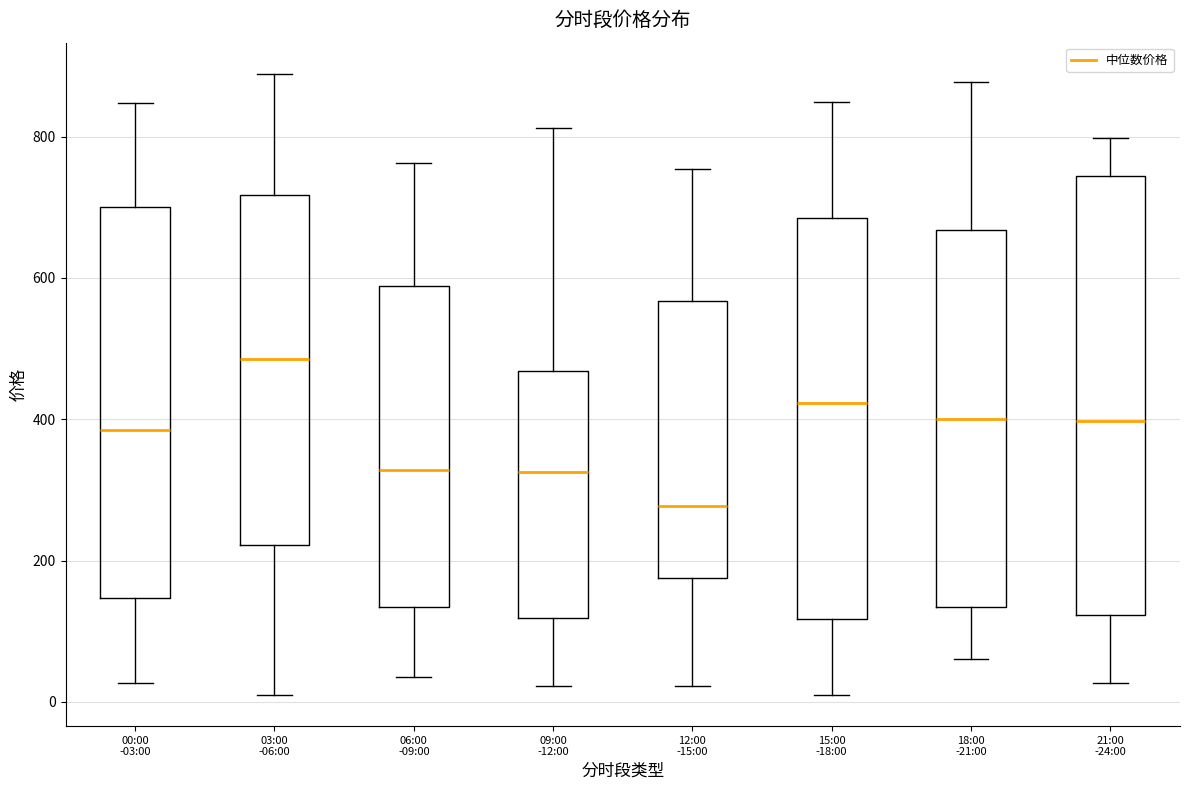

Reading left to right, transcribe this box plot: for each box, give where its median line is, the range the box spans, and where its two whiskers end, as read against the y-axis. The values are not printed on the chart, so give them approximately, as read against the axis.

00:00 -03:00: median 380, box 140 to 700, whiskers 20 to 840
03:00 -06:00: median 480, box 220 to 720, whiskers 0 to 880
06:00 -09:00: median 320, box 140 to 580, whiskers 40 to 760
09:00 -12:00: median 320, box 120 to 460, whiskers 20 to 820
12:00 -15:00: median 280, box 180 to 560, whiskers 20 to 760
15:00 -18:00: median 420, box 120 to 680, whiskers 0 to 840
18:00 -21:00: median 400, box 140 to 660, whiskers 60 to 880
21:00 -24:00: median 400, box 120 to 740, whiskers 20 to 800